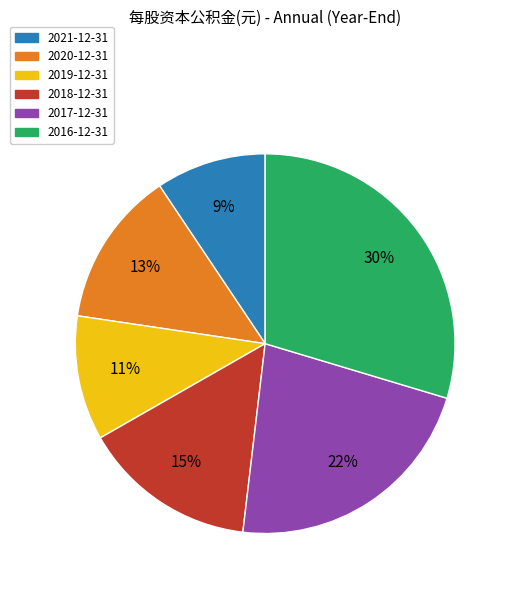

How many slices are in this pie chart?

6